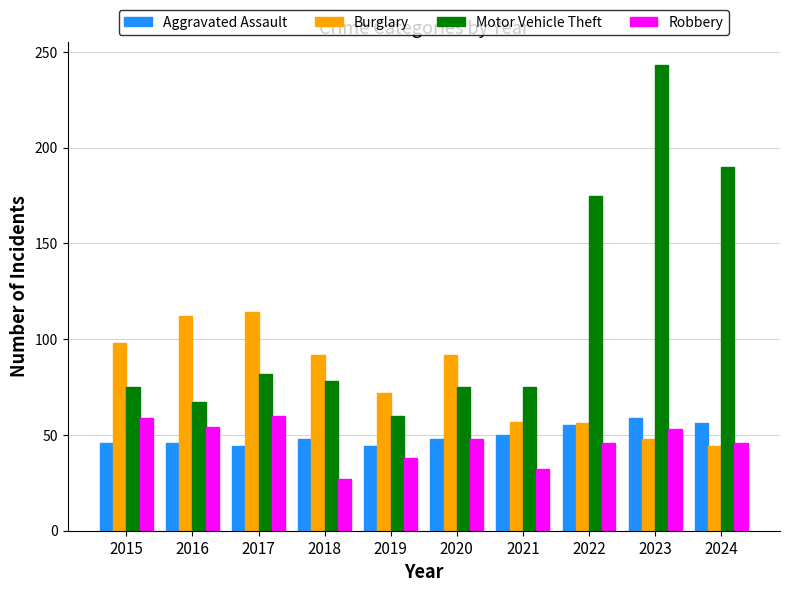

Which series has the largest total across all categories?

Motor Vehicle Theft